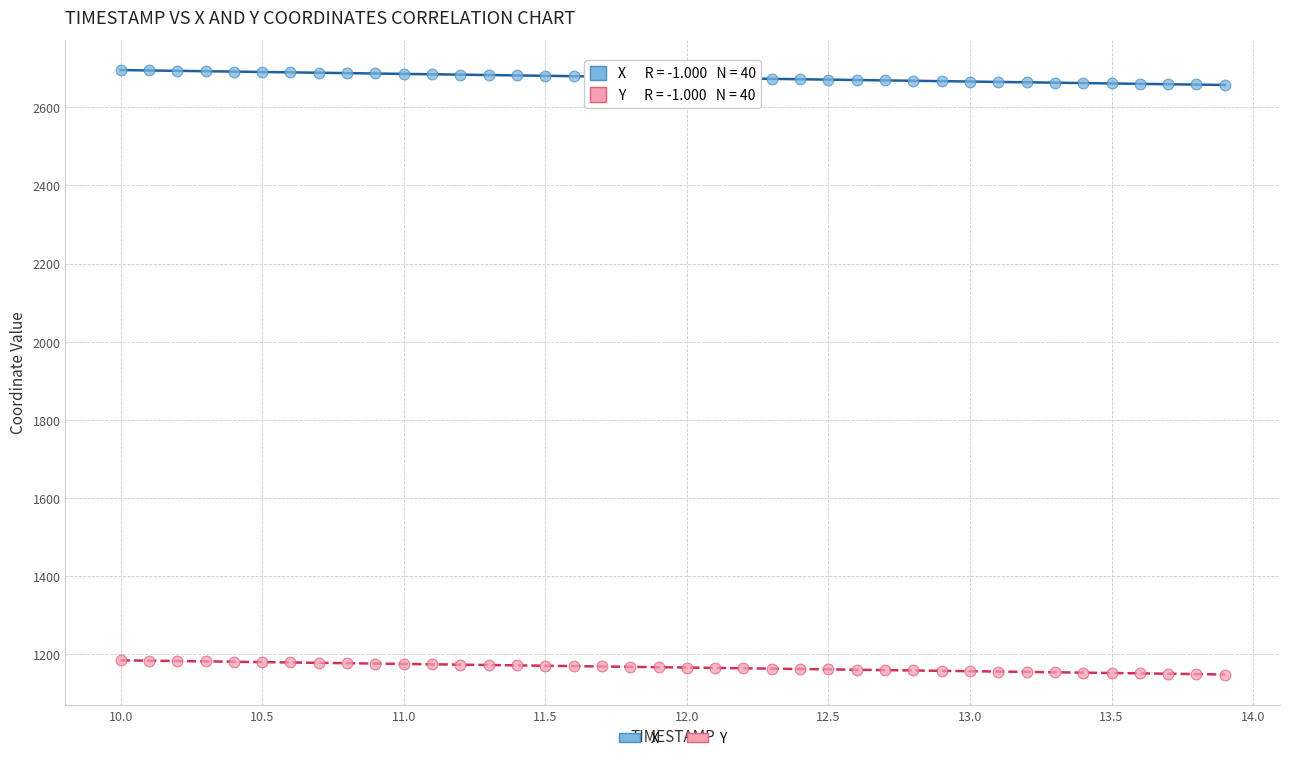

What are all the series names shown in the legend?

X, Y